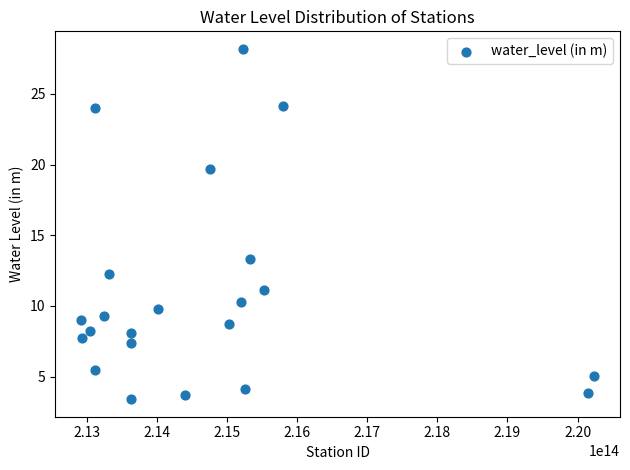

What is the range of X values (max minus min)?

7322999846100.0